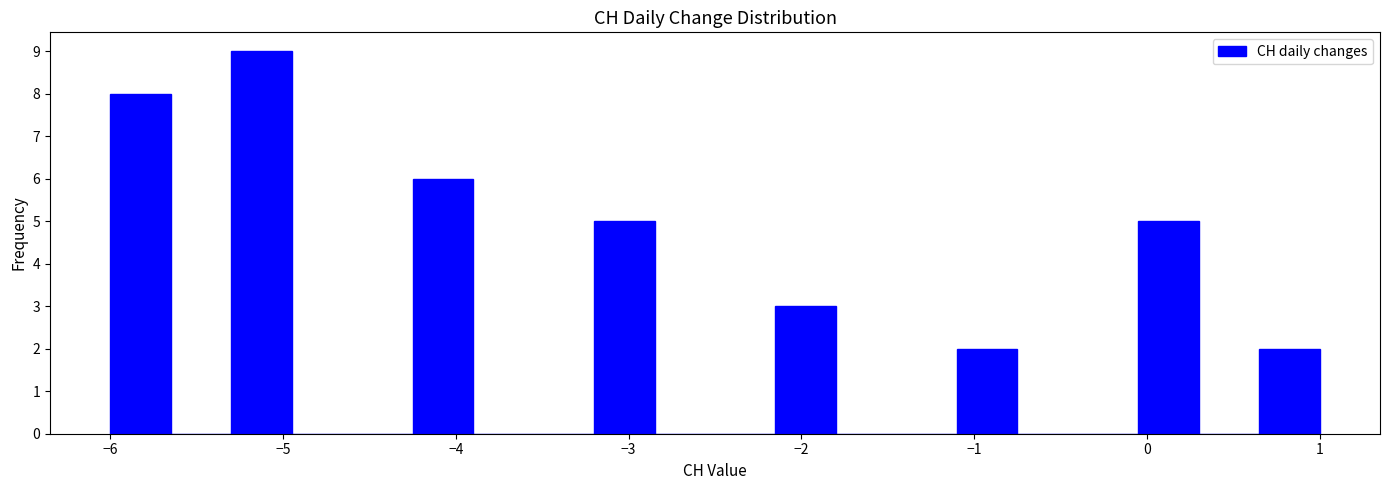

Read against the x-axis, roughly where is the centre of the tallest bar?

-5.1